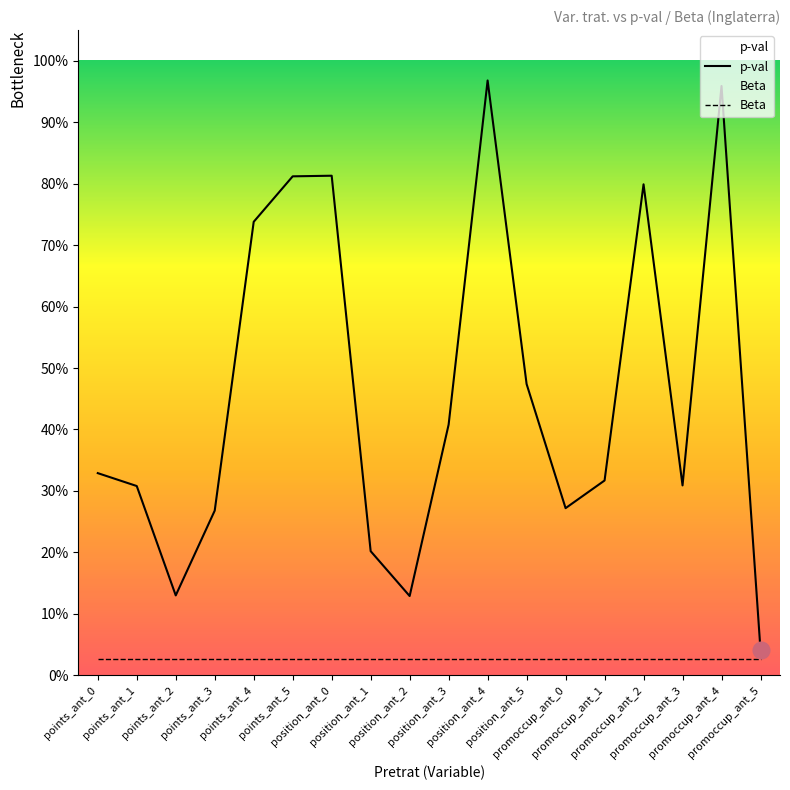

The value of Beta at points_ant_0 is 0.0. True or false?

True